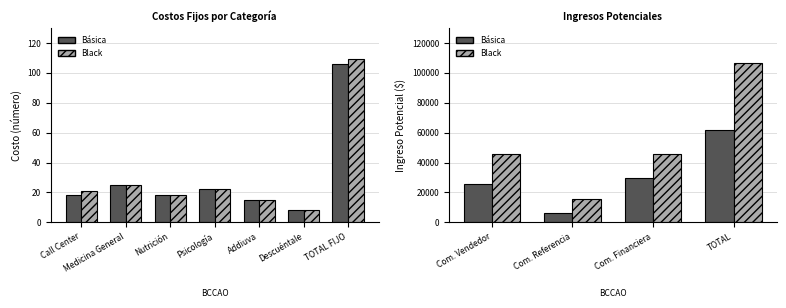

List the series in order of their overall mean, lowest first.

Básica, Black